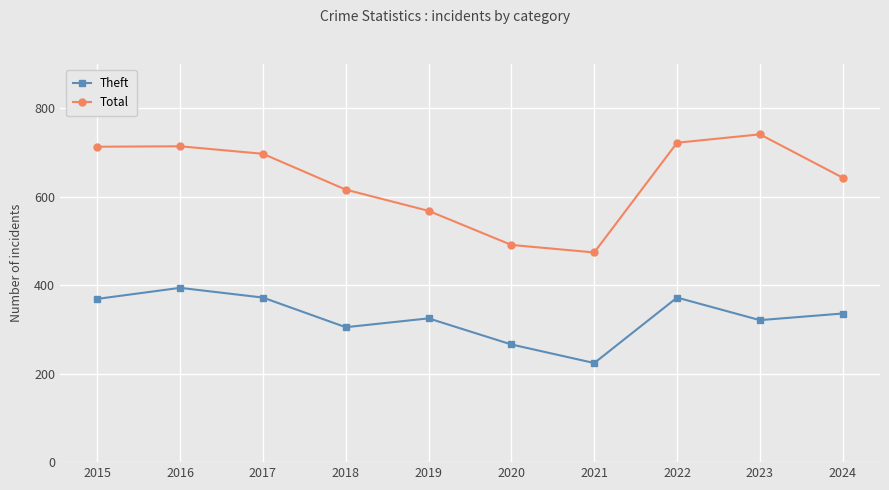

Which series changed the most between 2019 and 2022?

Total